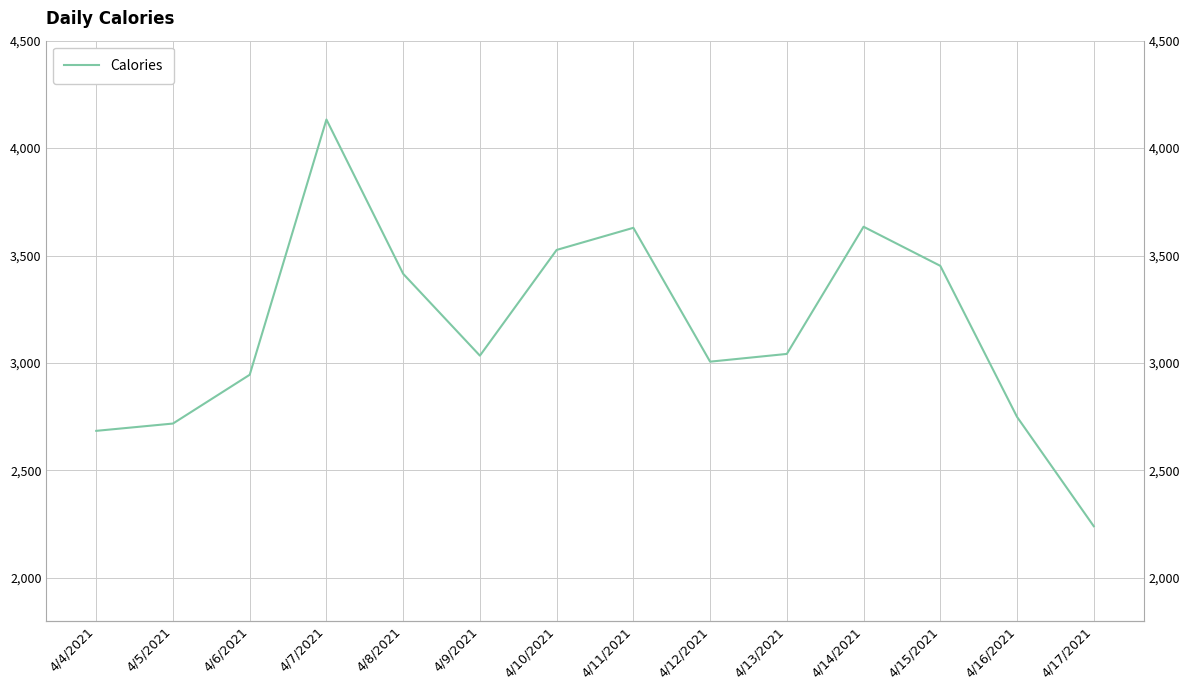

Reading left to right, list all the values displayed in this chart.

4/4/2021=2684	4/5/2021=2718	4/6/2021=2945	4/7/2021=4133	4/8/2021=3415	4/9/2021=3034	4/10/2021=3526	4/11/2021=3629	4/12/2021=3006	4/13/2021=3042	4/14/2021=3634	4/15/2021=3452	4/16/2021=2749	4/17/2021=2240